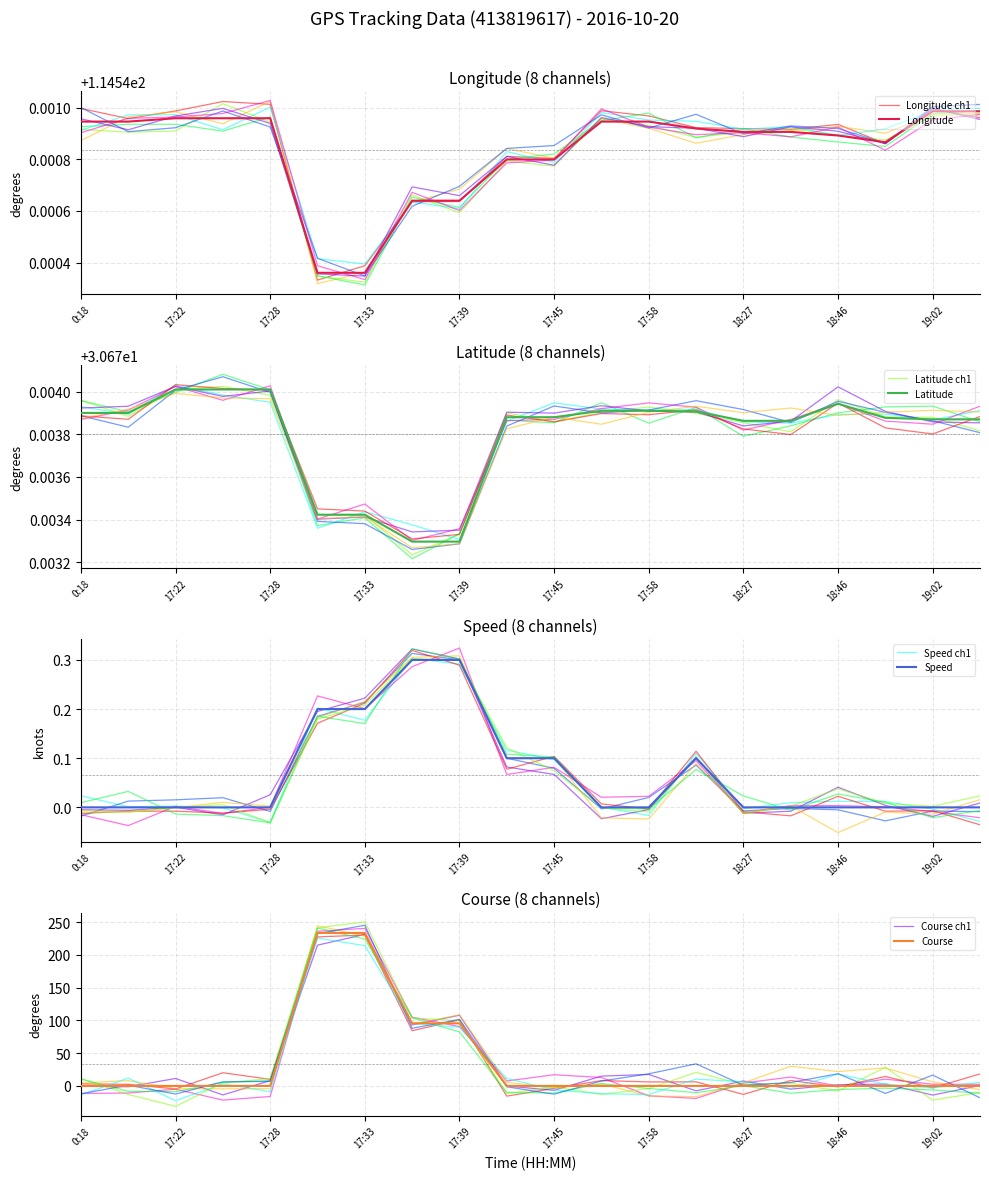

Which series has the largest range (max minus min)?

Course